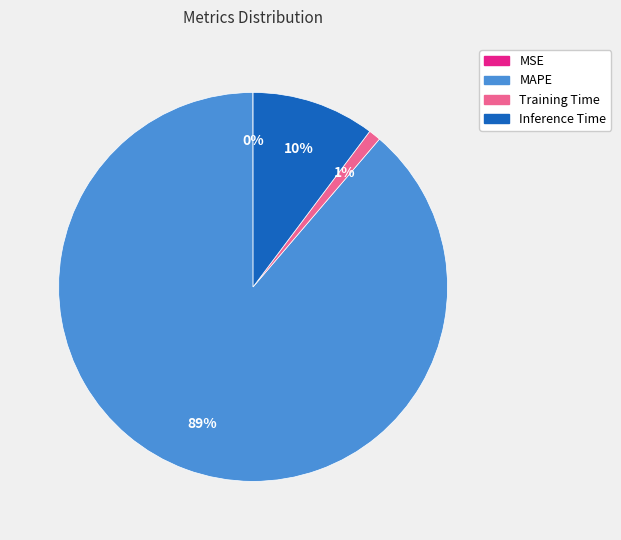

Is MAPE the majority of the pie?

Yes